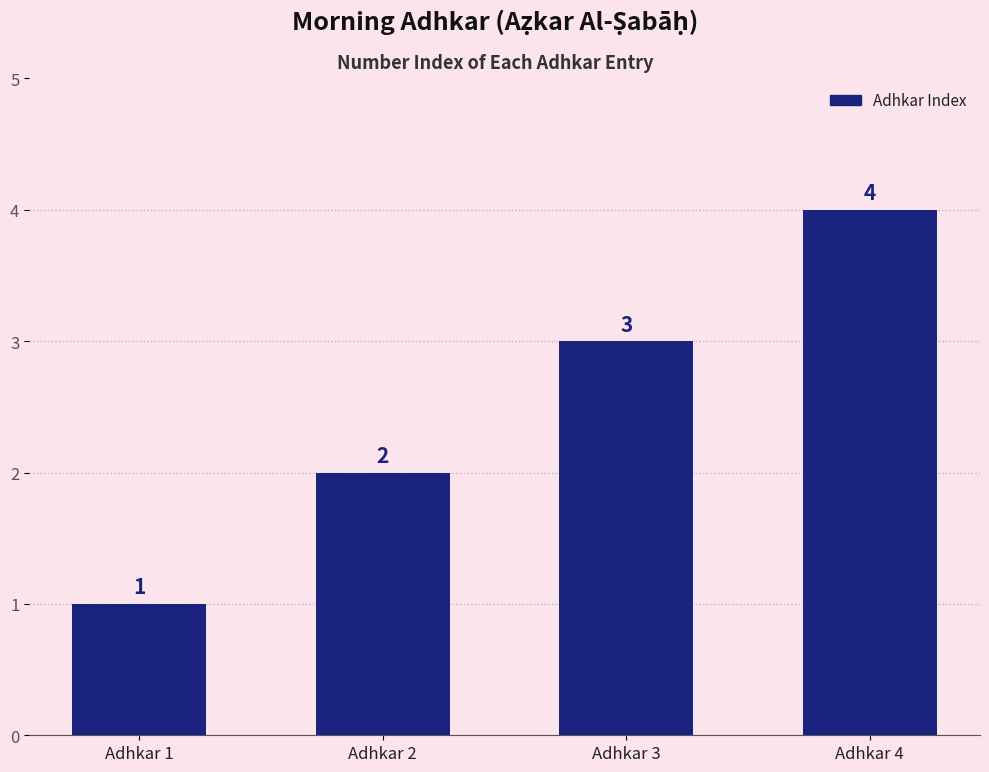

What is the difference between the second highest and minimum values?

2